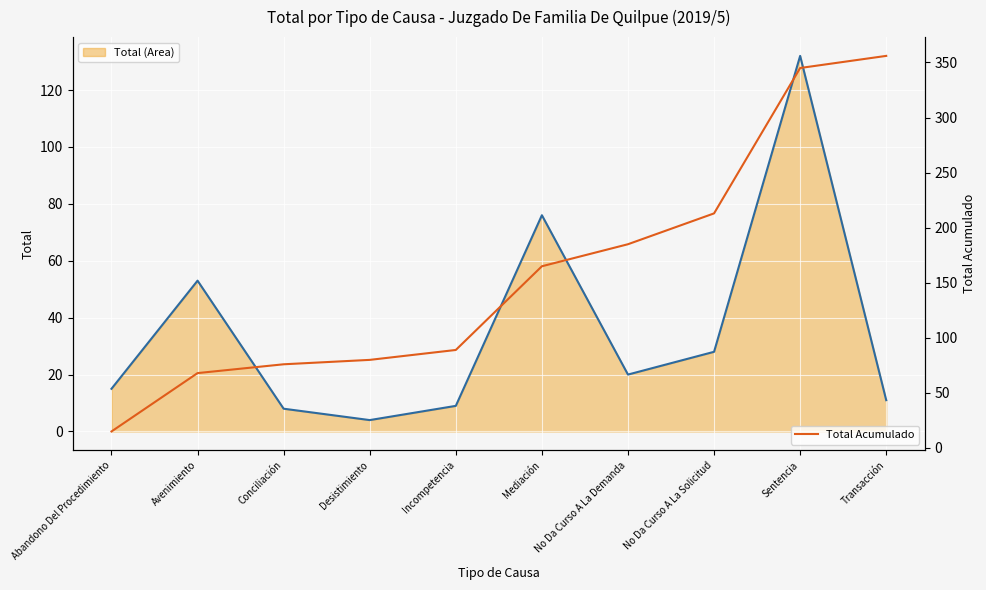

At which label does Total Acumulado reach its peak?

Transacción